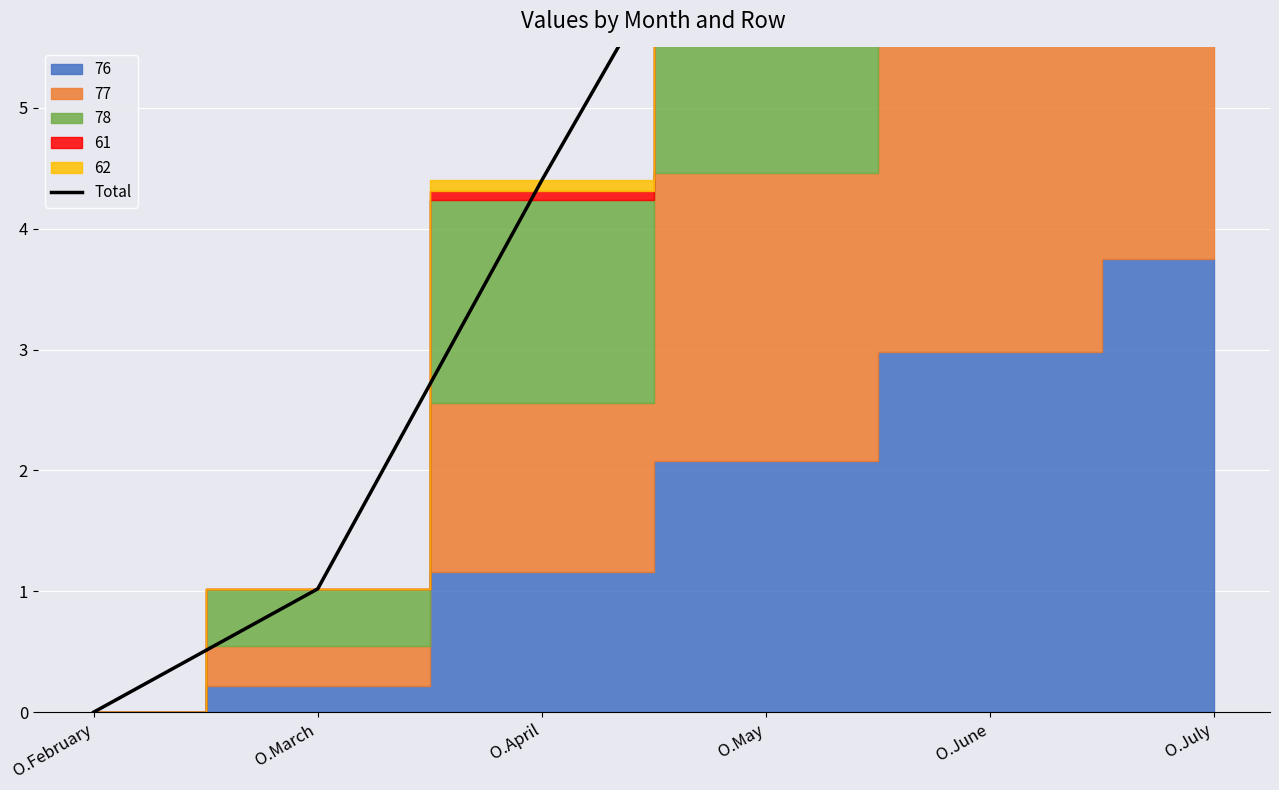

How many lines are shown in the chart?

1